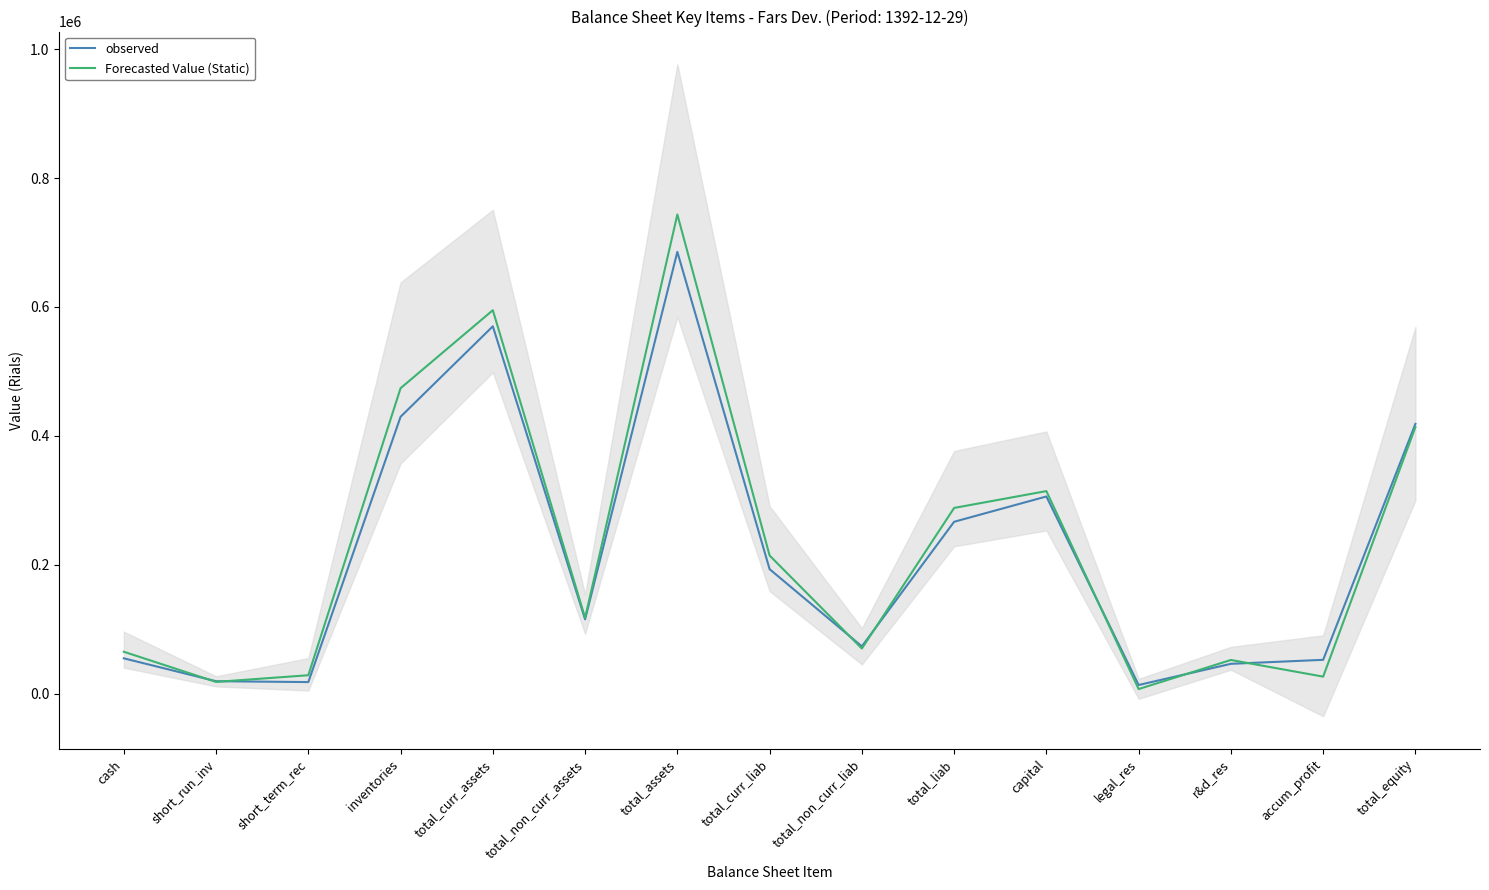

True or false: observed and Forecasted Value (Static) cross at least once.

True